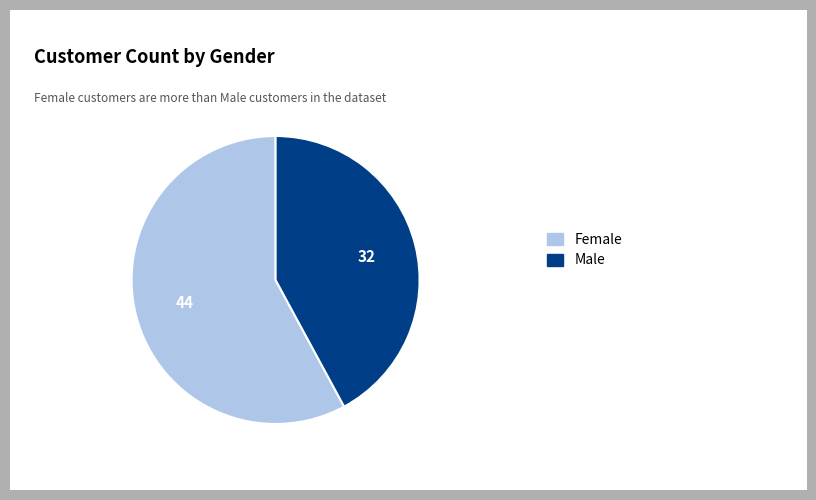

Does any single category account for the majority?

Yes